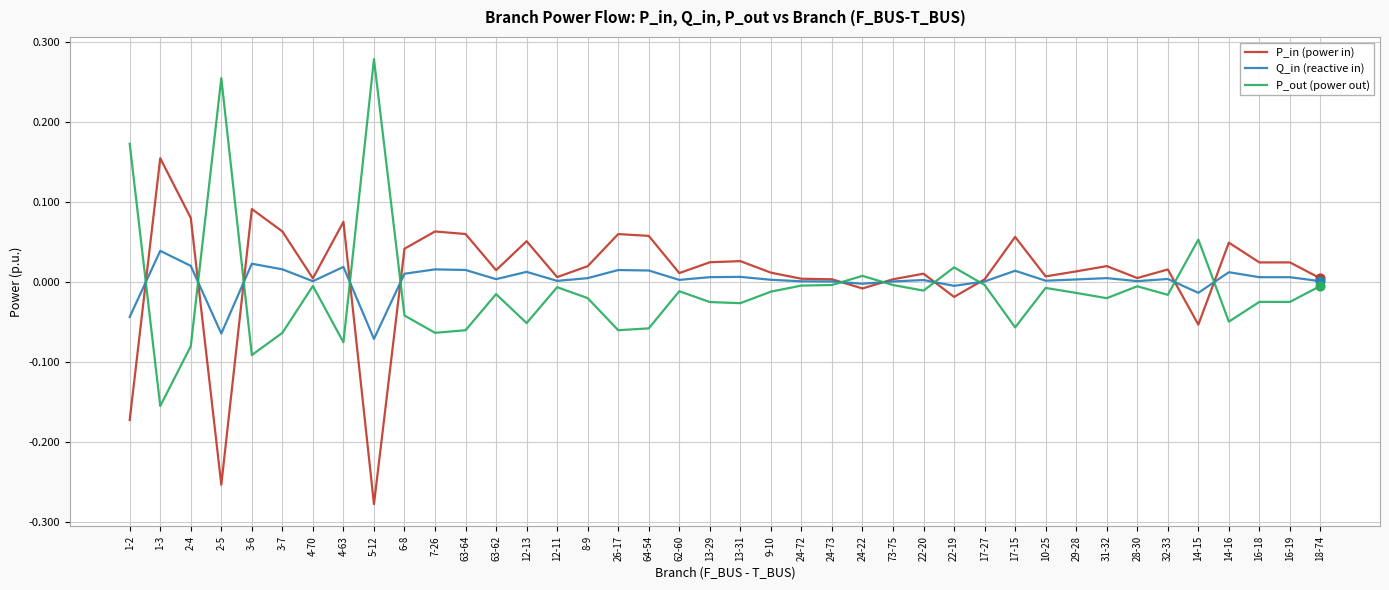

At which category is the sum across all series the highest?

1-3